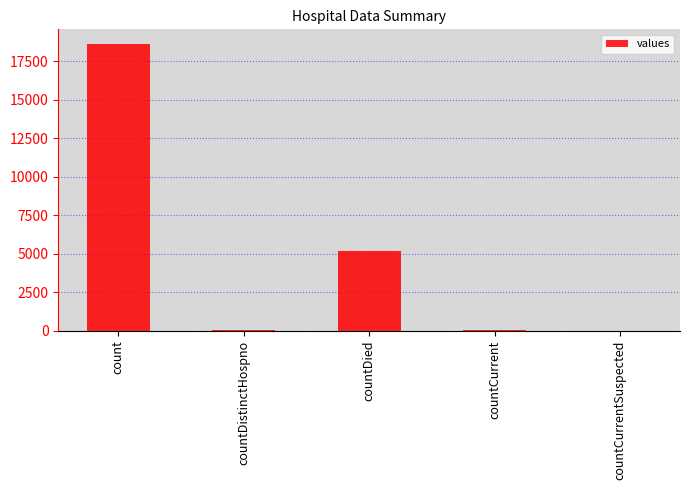

Where is the data nearest to the value 9313?

countDied